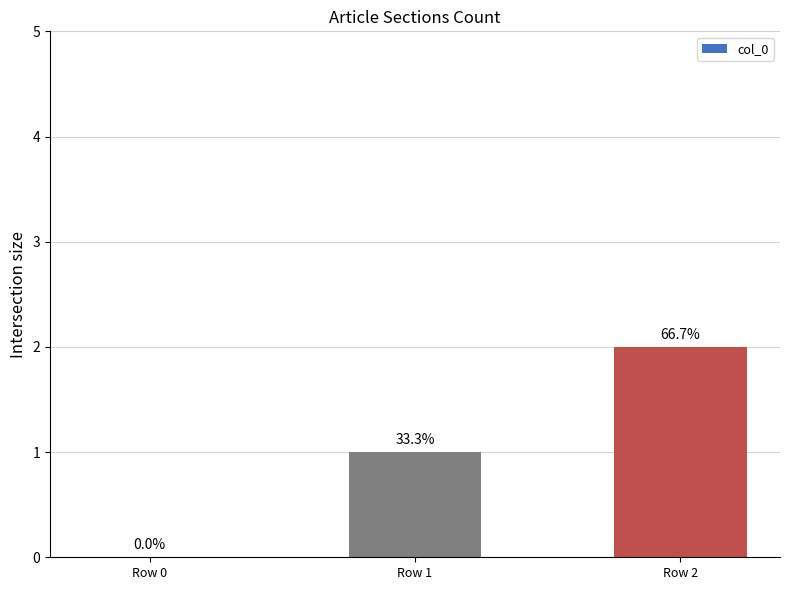

Are the bars horizontal?

No